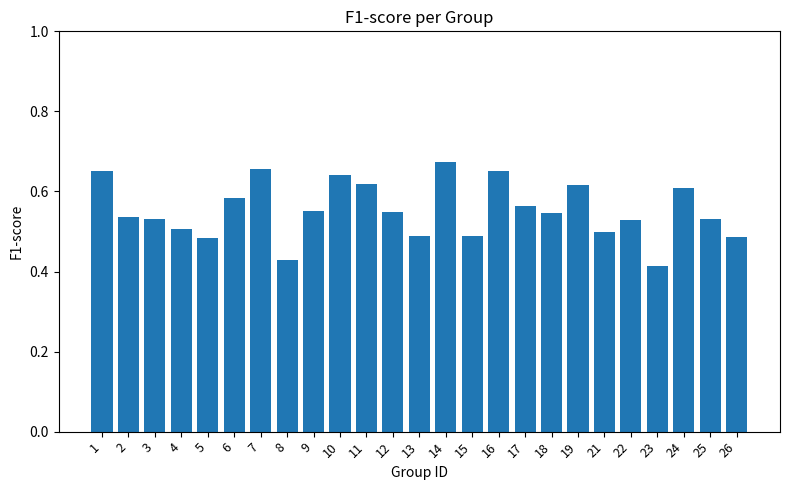

Count the values in the range 0 to 1.

25